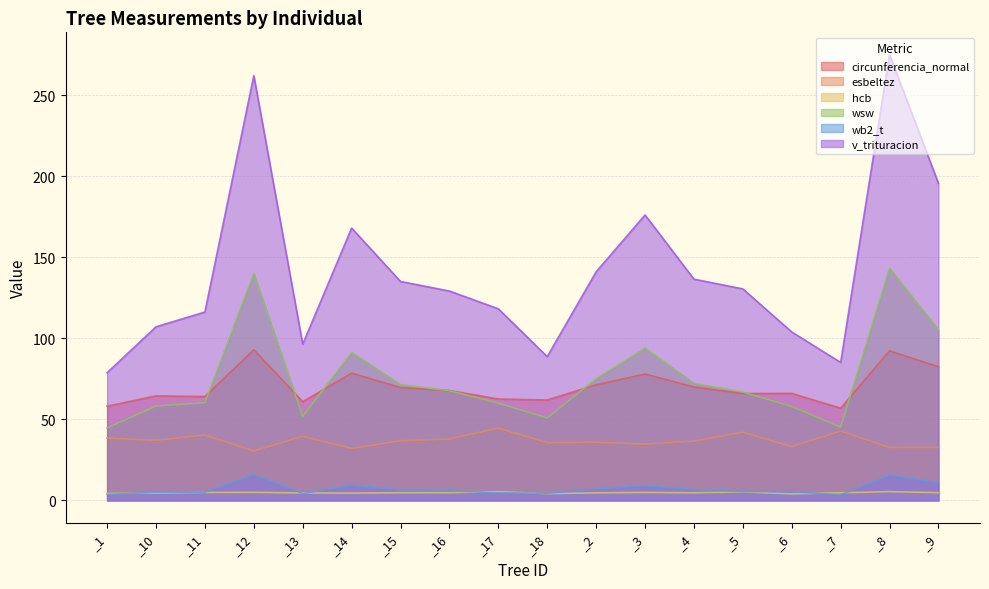

At which category is the sum across all series the highest?

_8